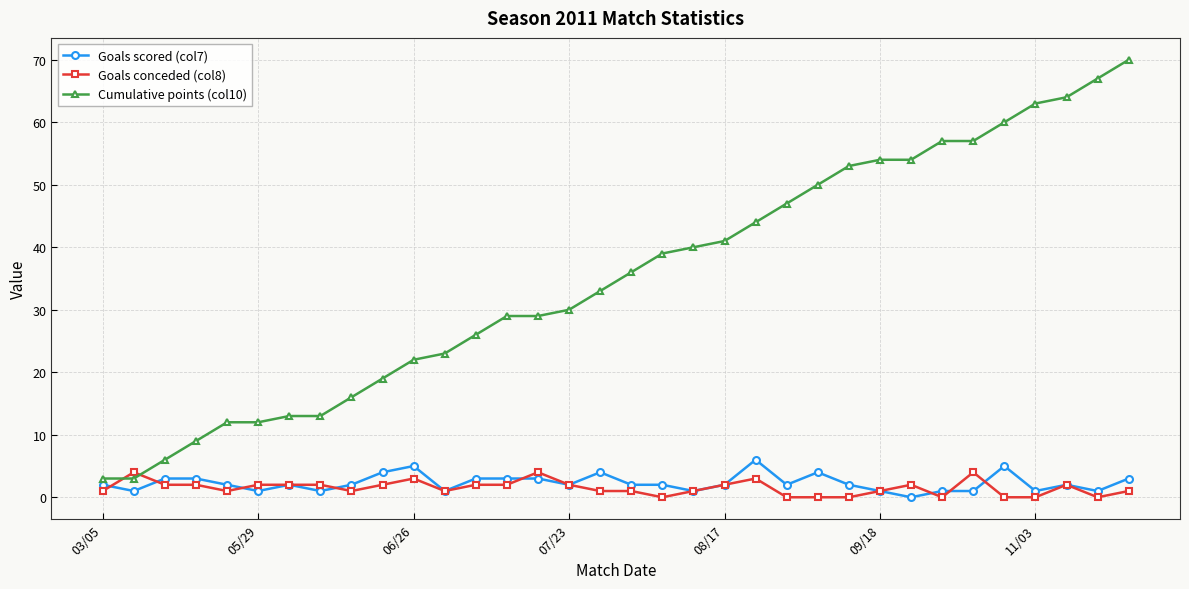

True or false: Cumulative points (col10) and Goals conceded (col8) intersect in this chart.

True